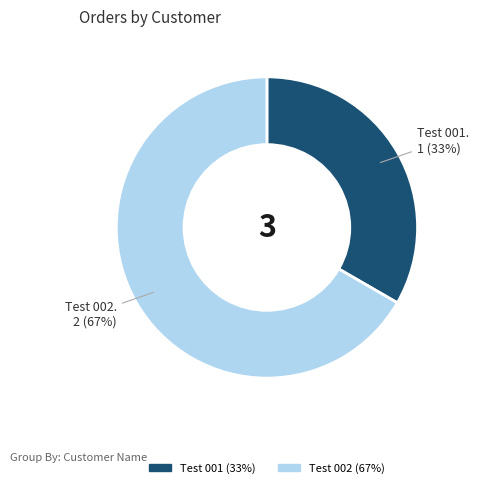

To the nearest percent, what is the average slice percentage?

50%